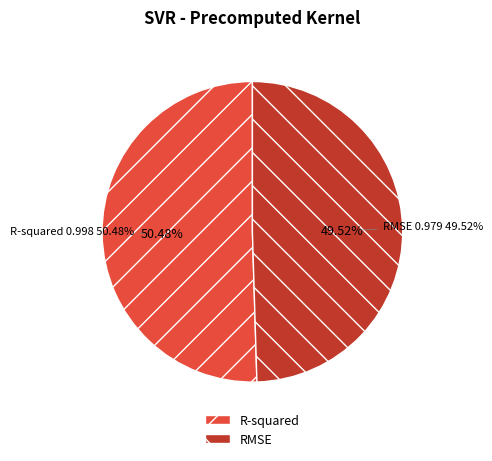

Is it true that R-squared is 50% of the pie?

True